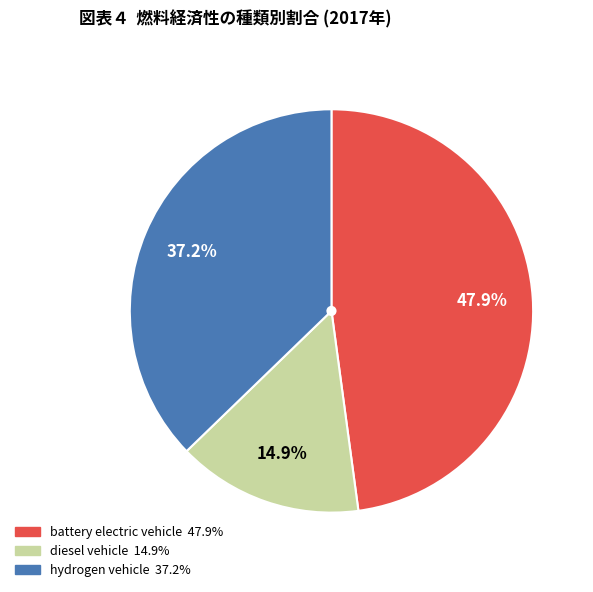

How much of the chart is everything except hydrogen vehicle?

62.8%